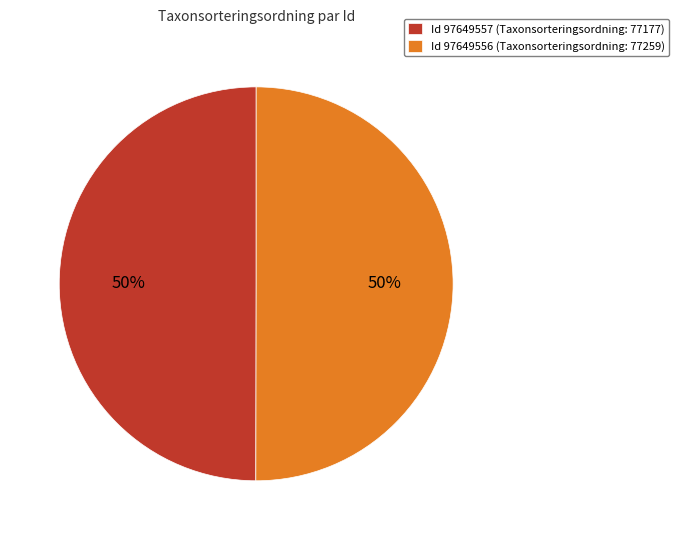

How many segments does this pie chart have?

2